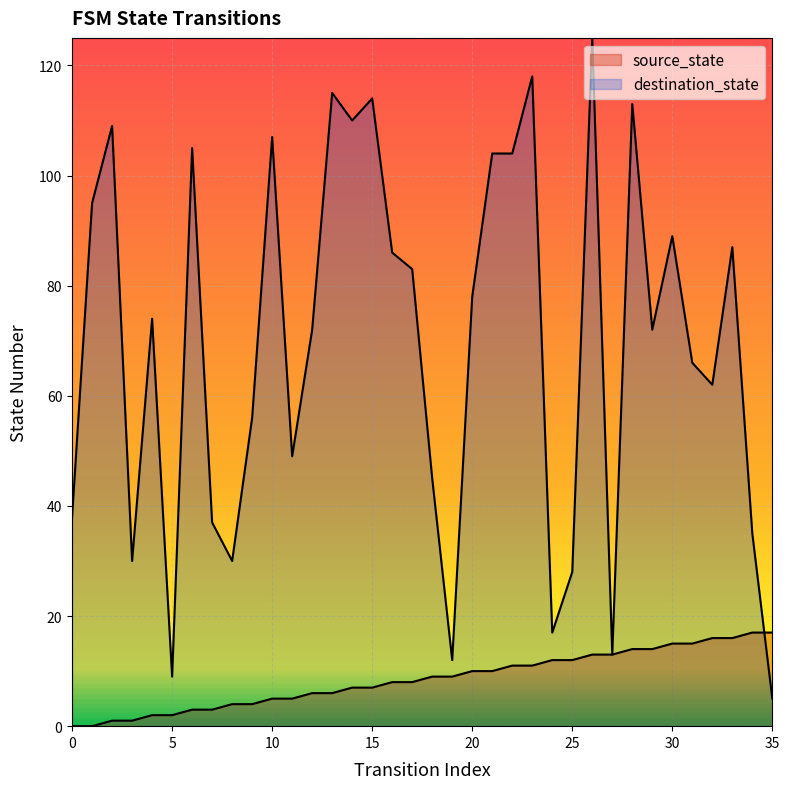

What is the average value of the source_state series?

8